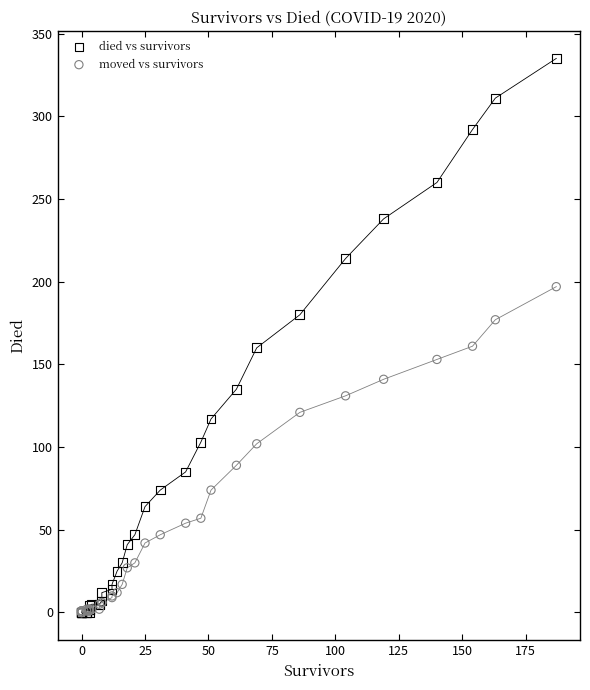

What are all the series names shown in the legend?

died vs survivors, moved vs survivors